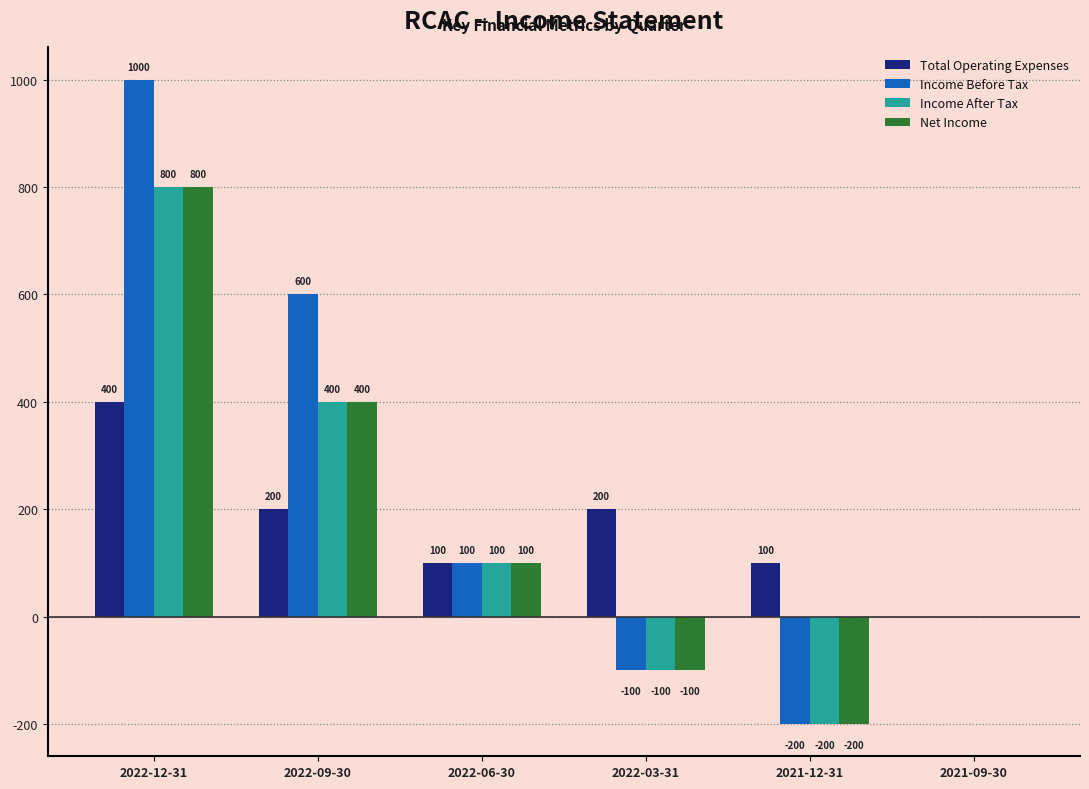

Where does the Income Before Tax series first go above 100?

2022-12-31